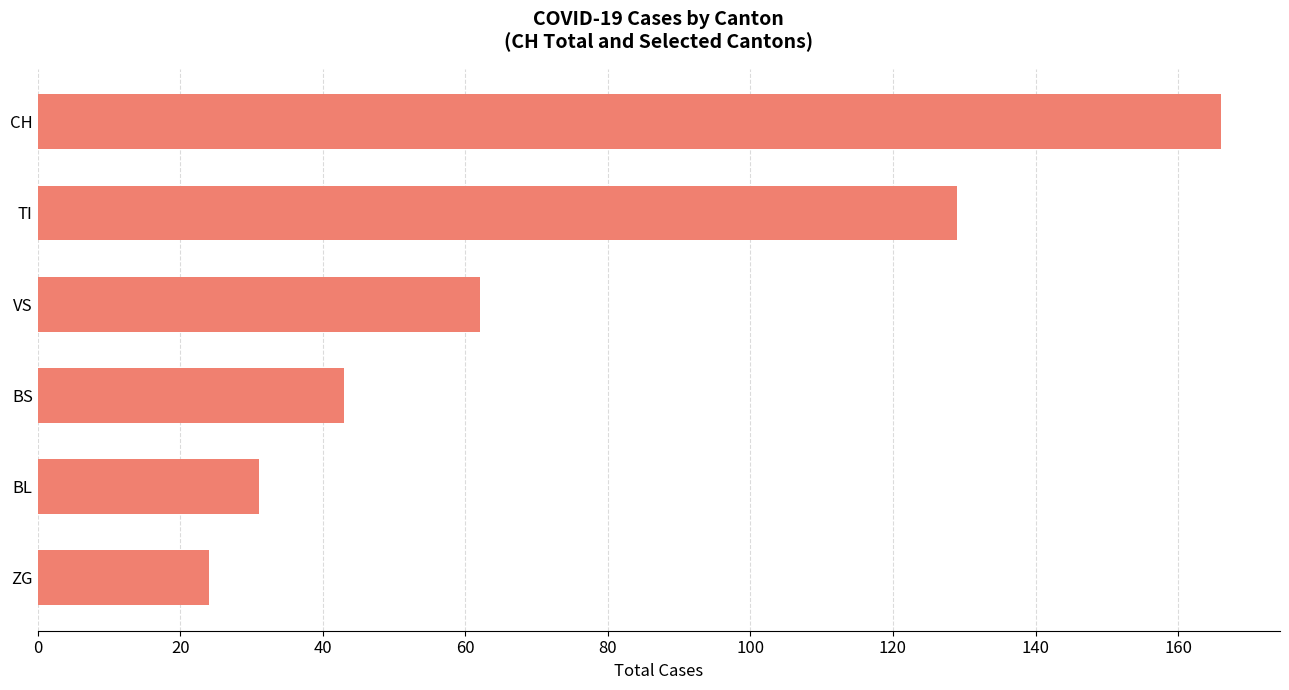

What is the maximum value shown in the chart?

166